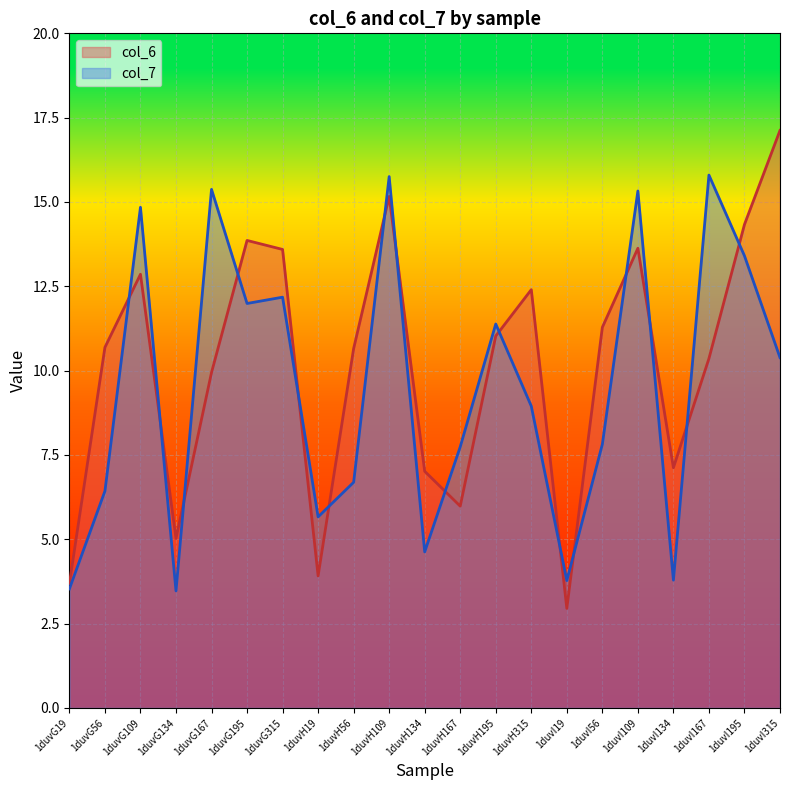

How many values in the col_7 series exceed 8?

11